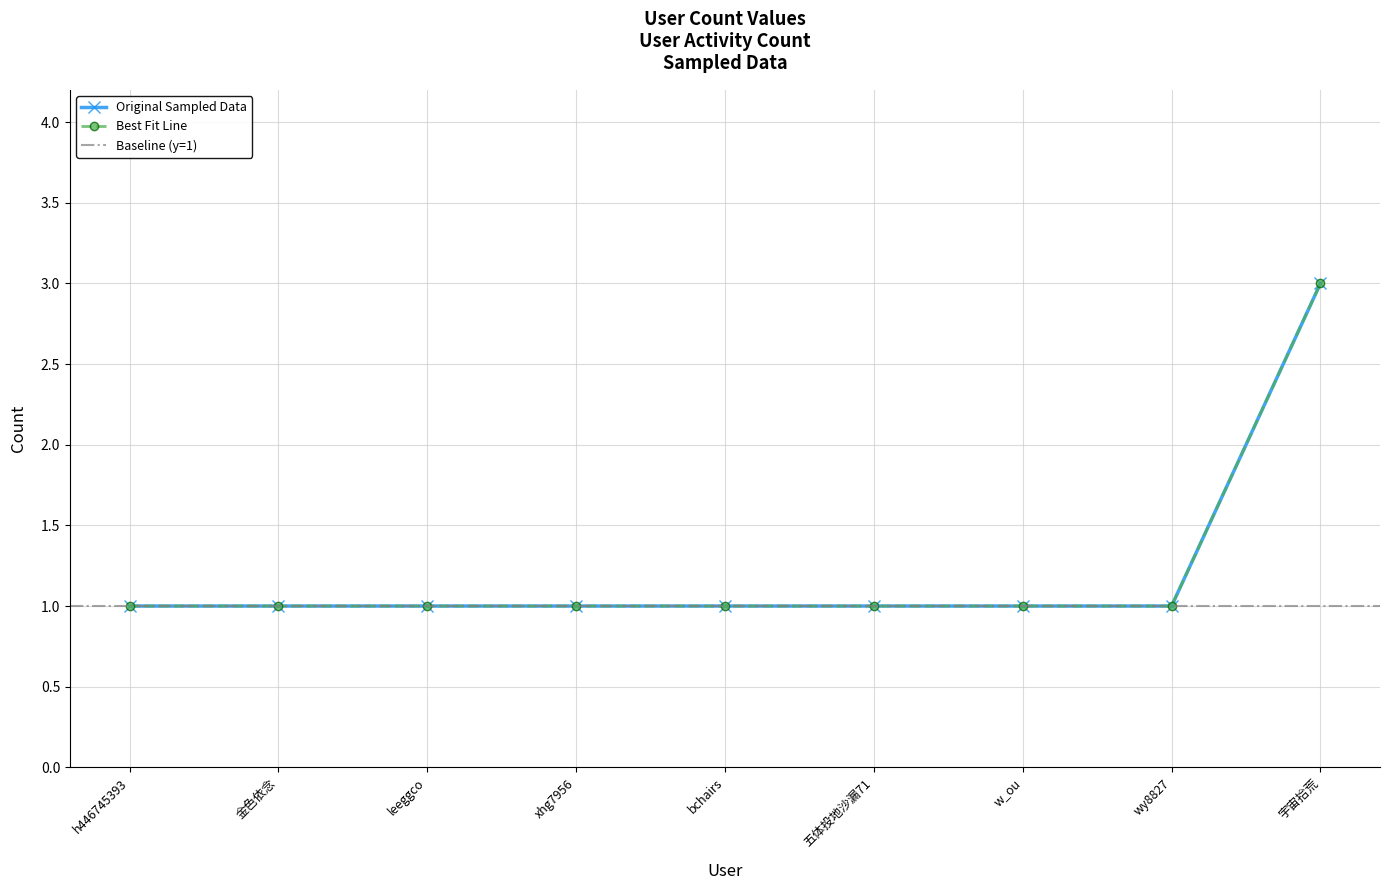

What is the label of the 2nd point from the right?

wy8827